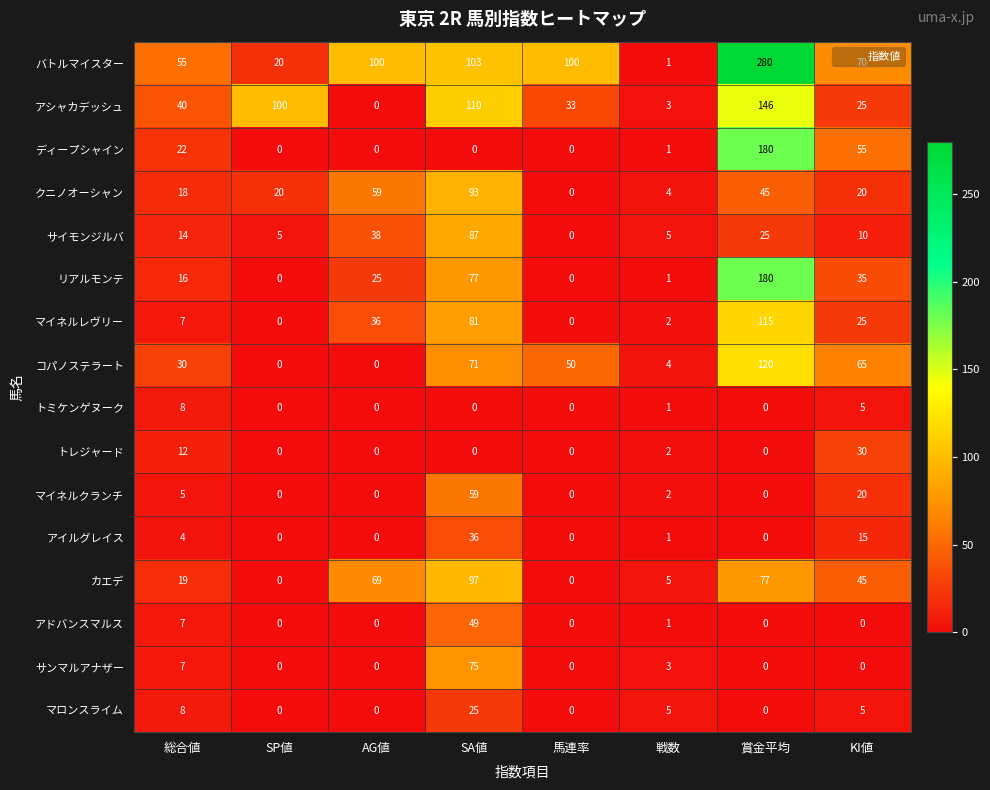

What is the highest value of the コパノステラート series?

120